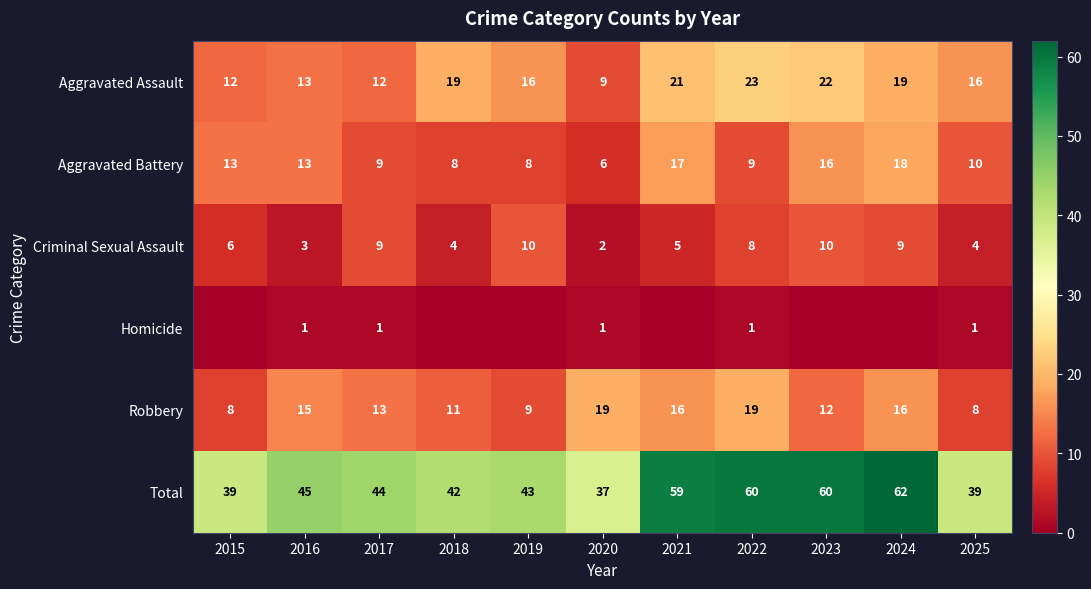

What is the approximate value of Aggravated Assault at 2023, to the nearest 5?

20